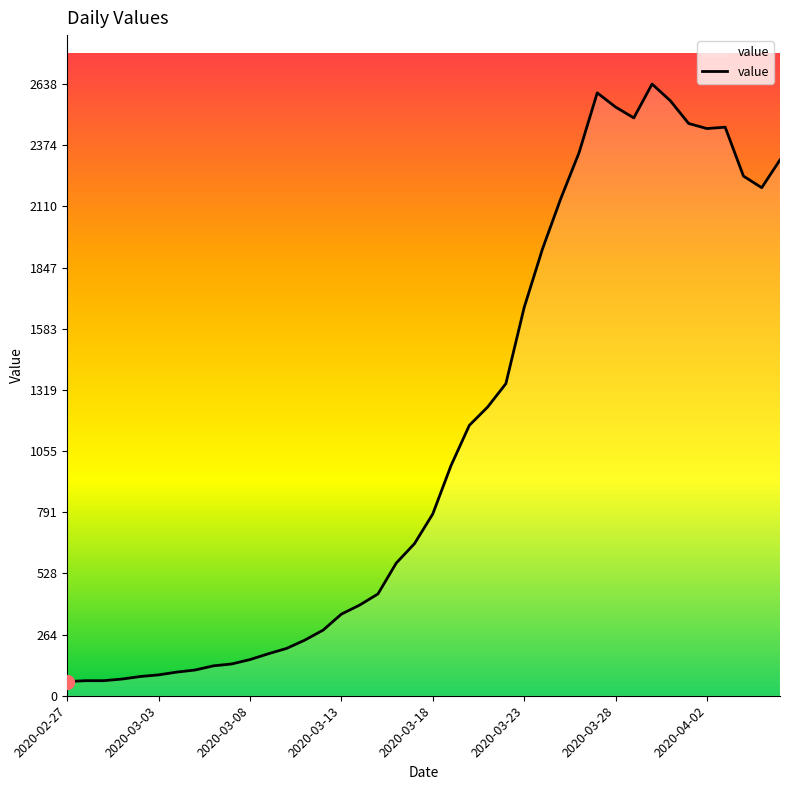

What is the greatest value displayed?

2638